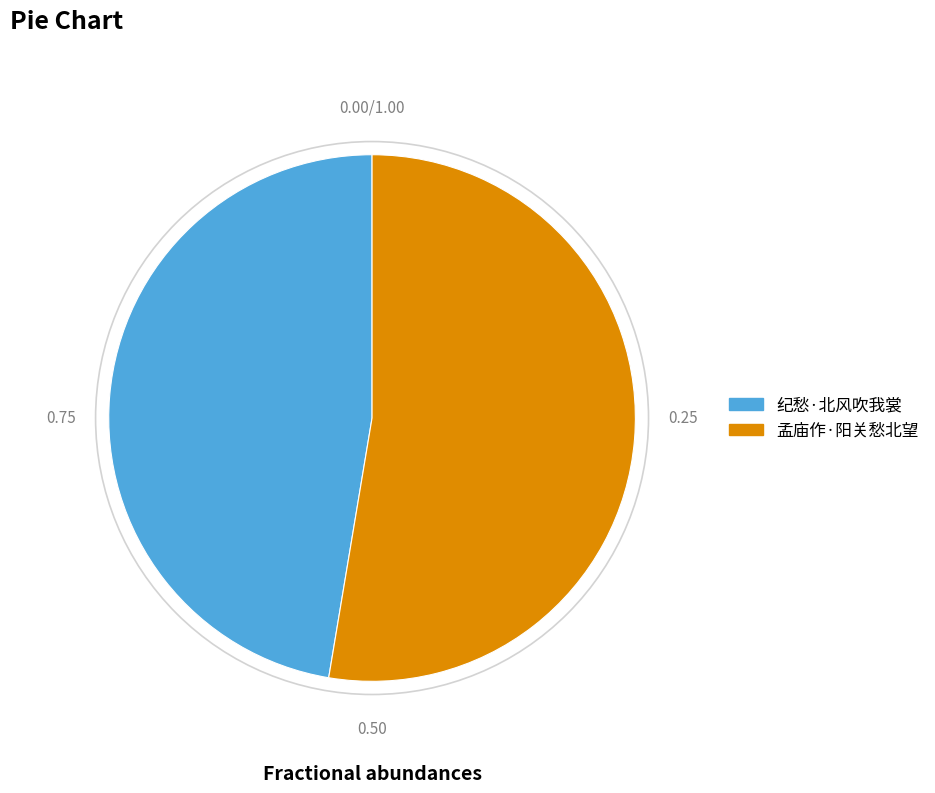

Count the number of slices in the pie.

2